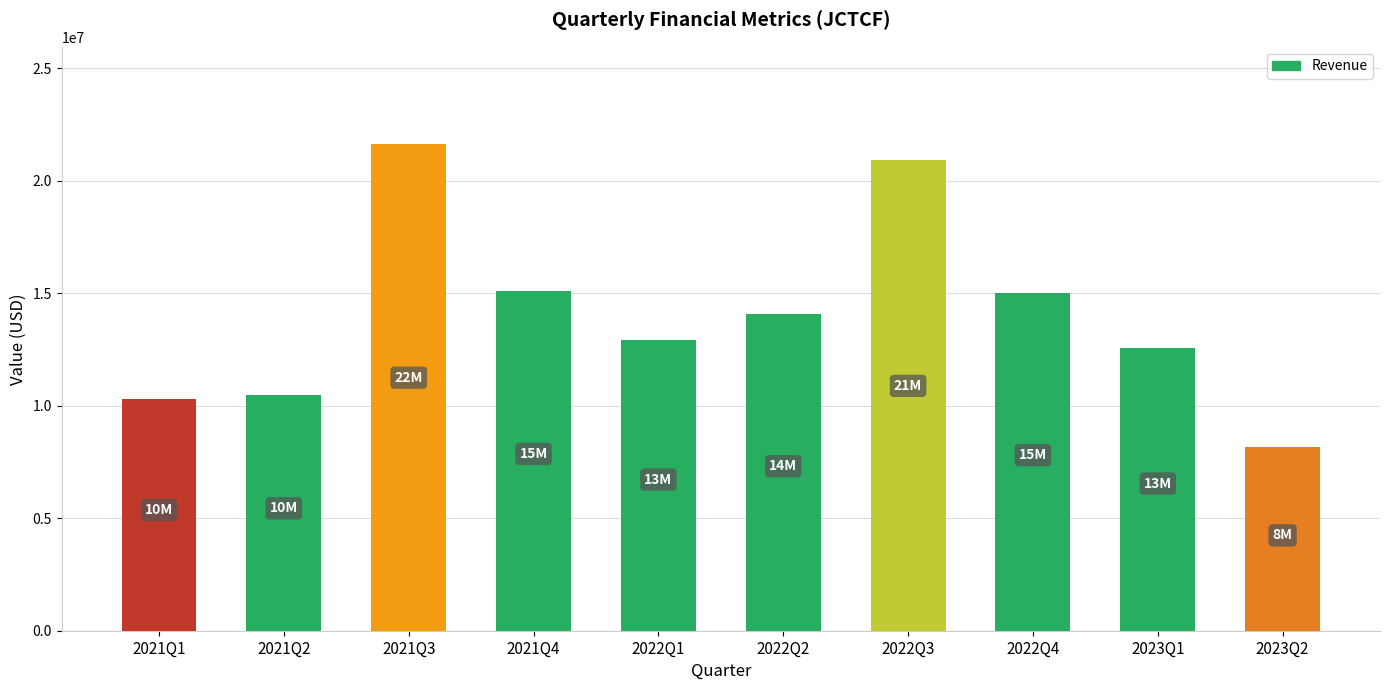

Is it true that the value at 2022Q4 is 15001166?

True